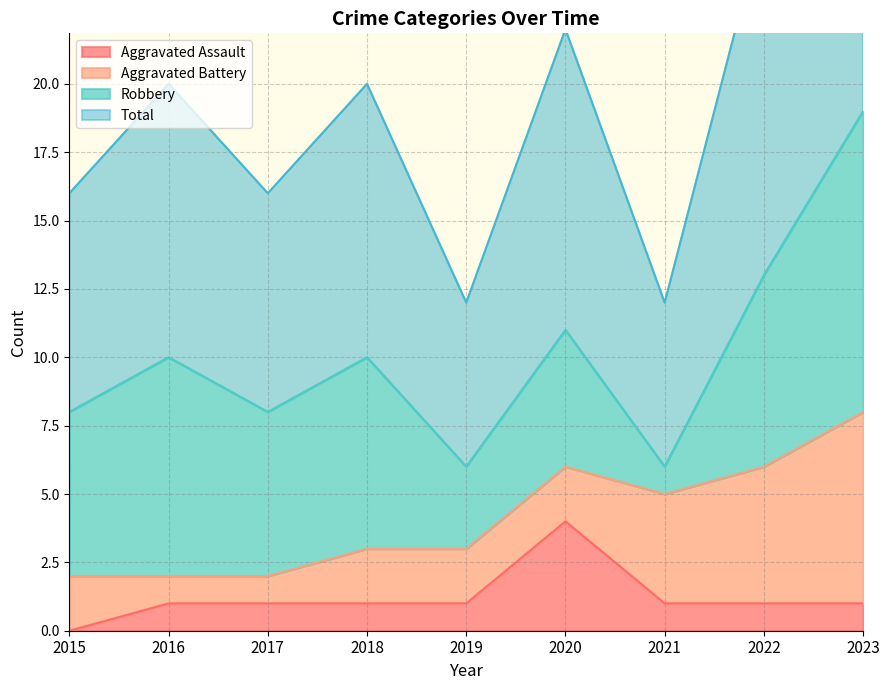

At which category is the sum across all series the highest?

2023